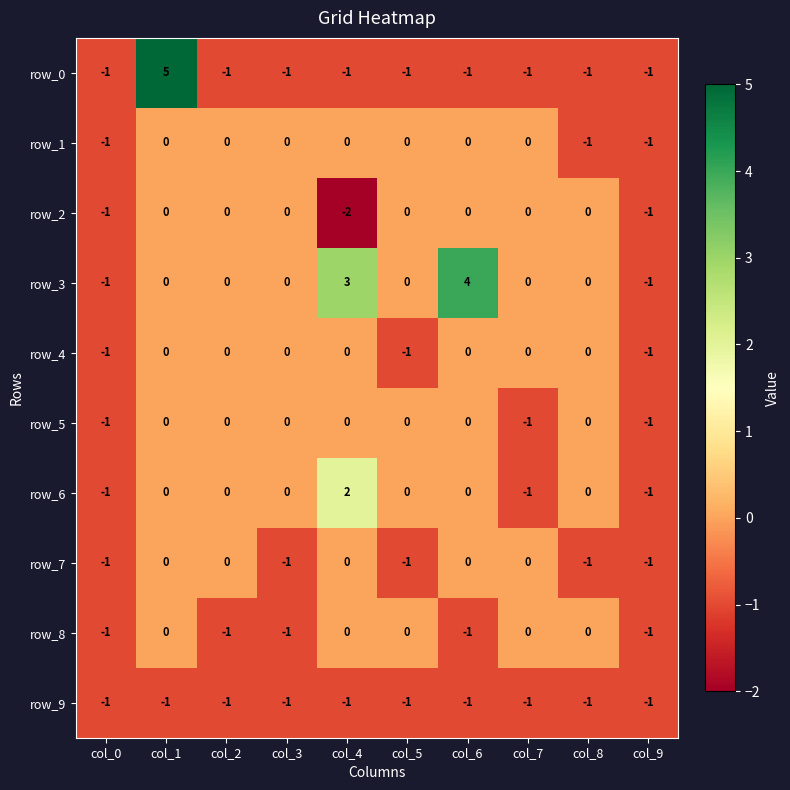

Which series has the largest range (max minus min)?

row_0